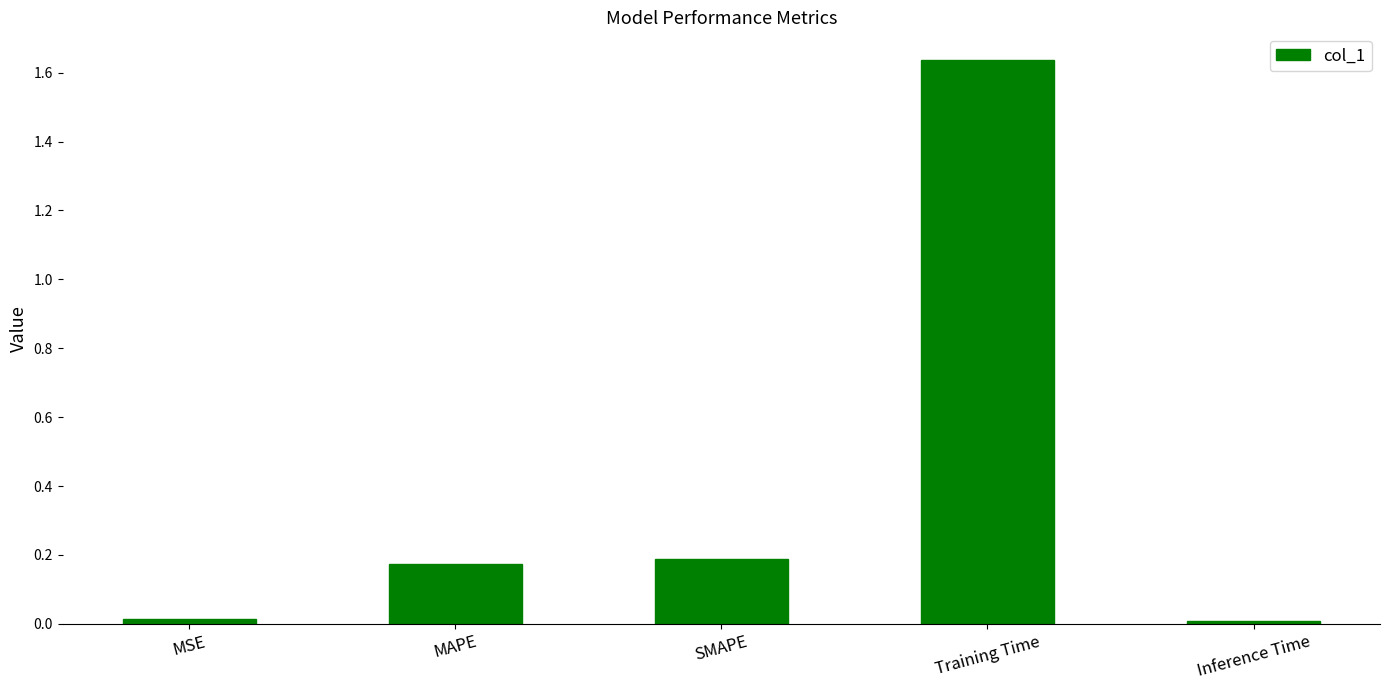

What is the label of the 2nd bar from the left?

MAPE